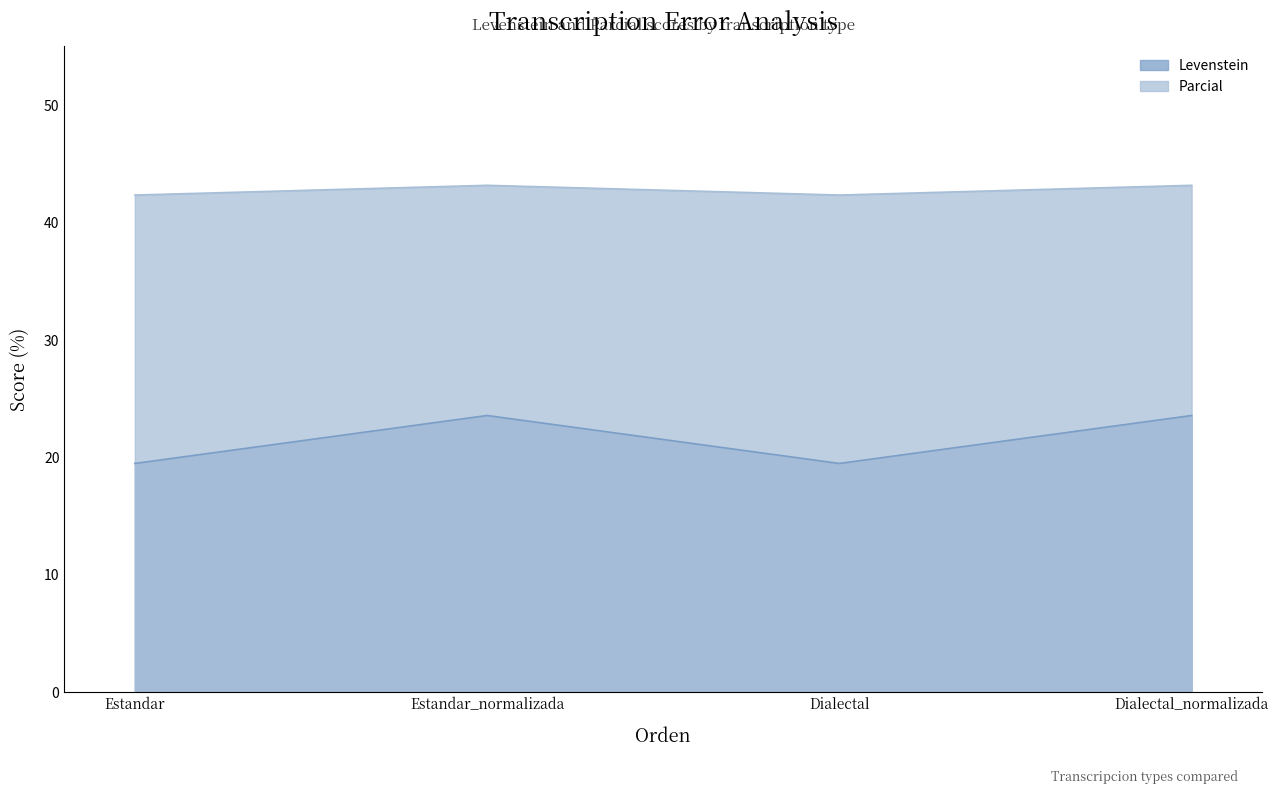

What is the value of the Levenstein point at the 4th from the left?

23.5